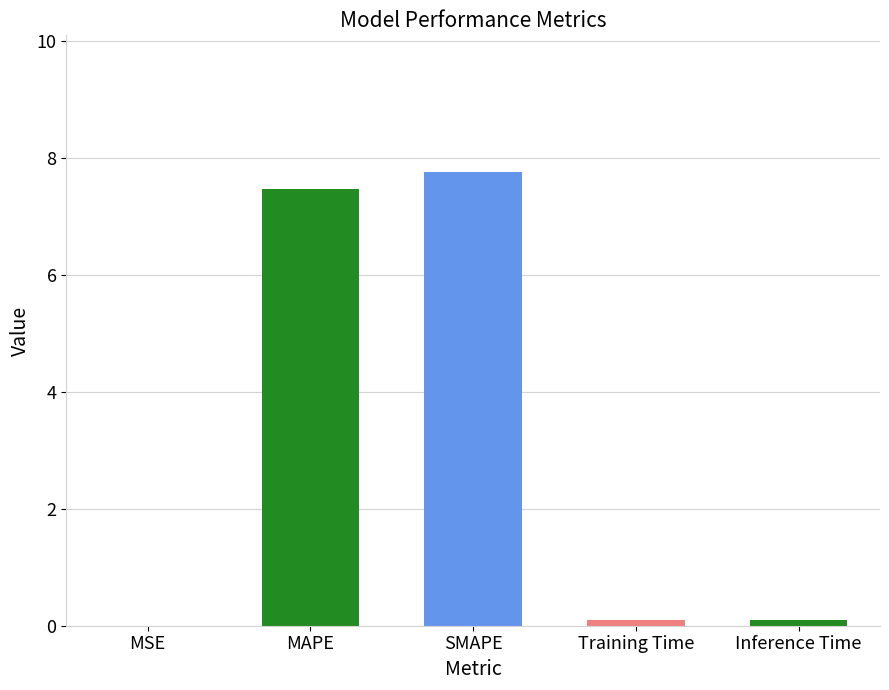

True or false: the data shows 7.5 at MAPE.

True